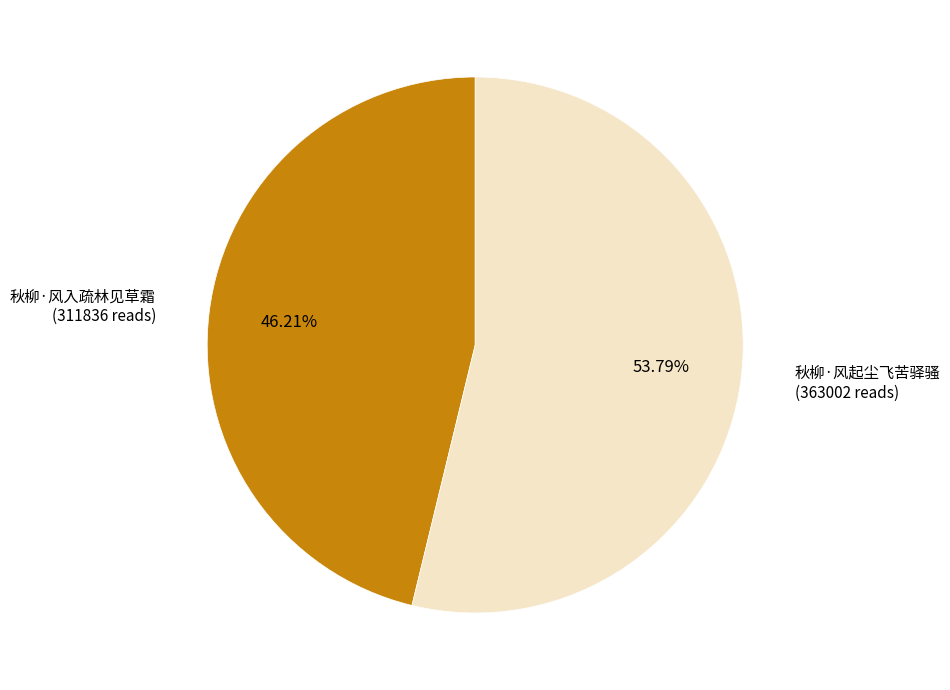

What is the ratio of the value at 秋柳·风入疏林见草霜 to the value at 秋柳·风起尘飞苦驿骚?

0.9